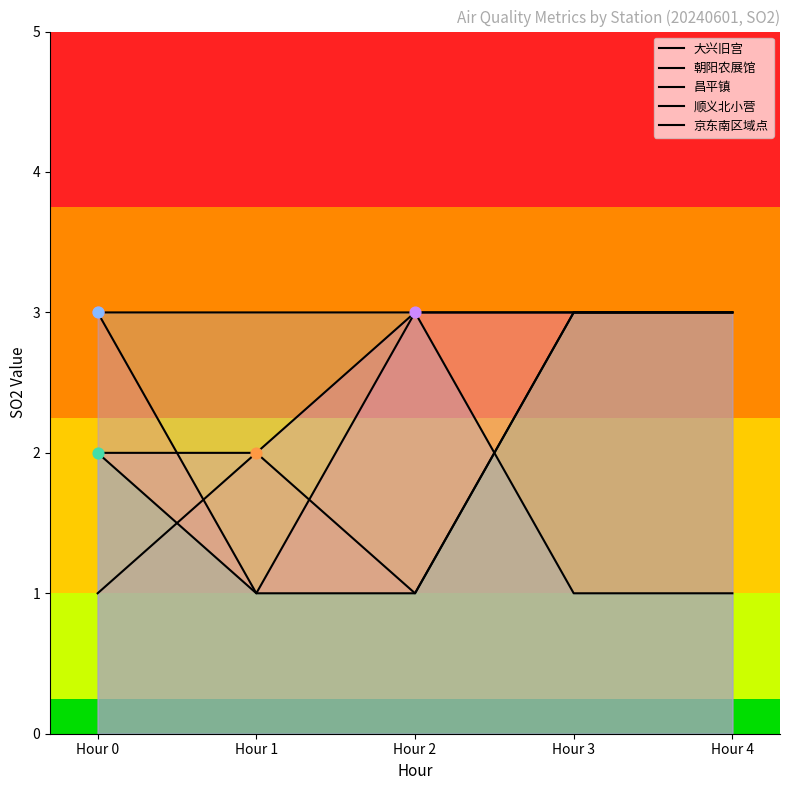

Is the value of 朝阳农展馆 at Hour 3 greater than the value of 大兴旧宫 at Hour 2?

No